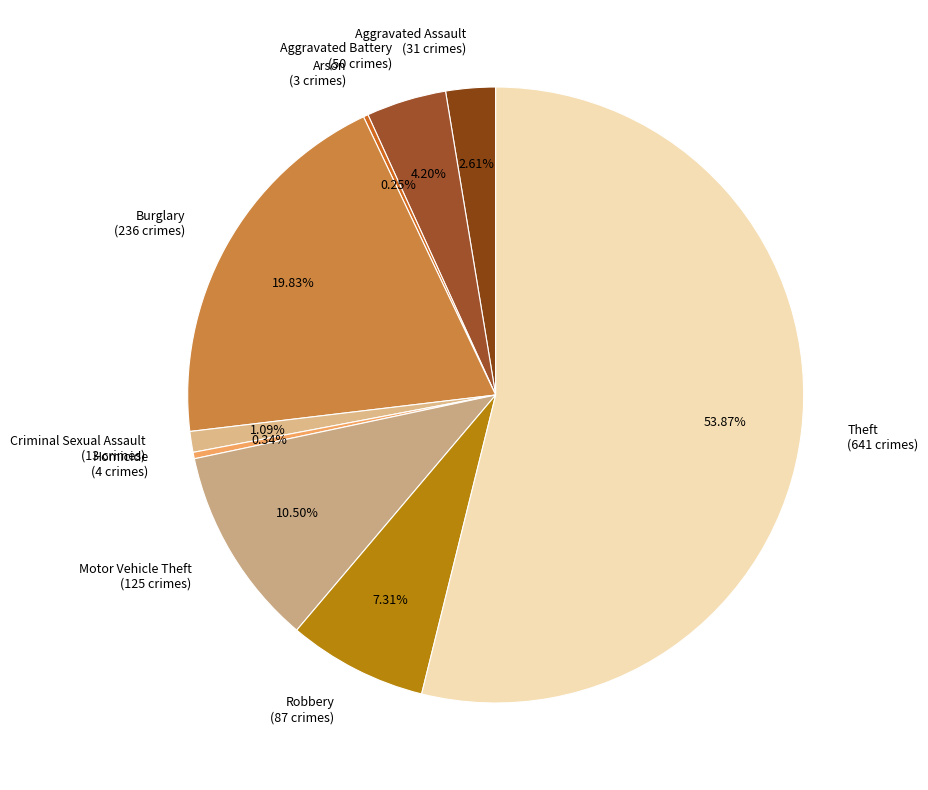

Which category has the biggest portion of the pie?

Theft